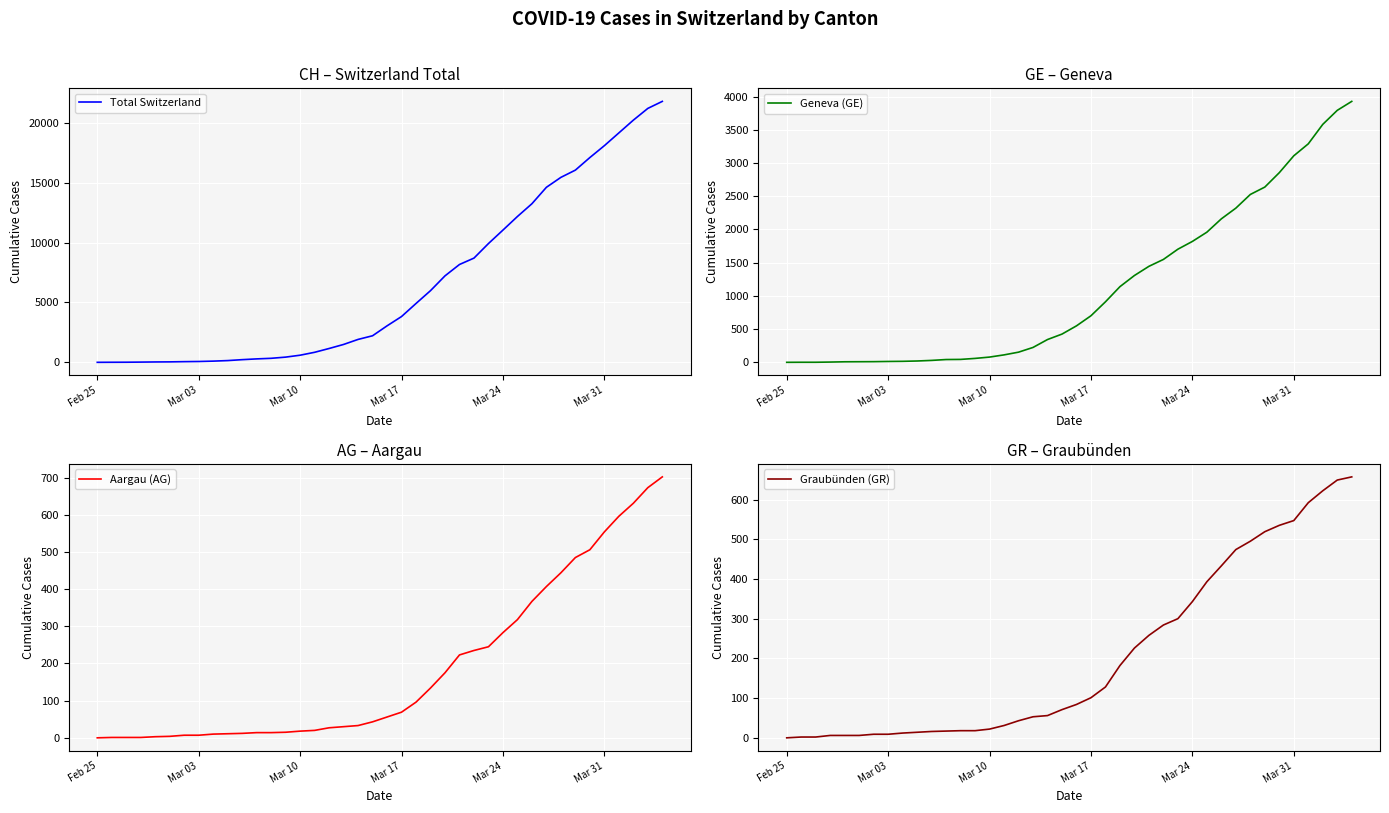

Is it true that Aargau (AG) equals 0 at Feb 25?

True